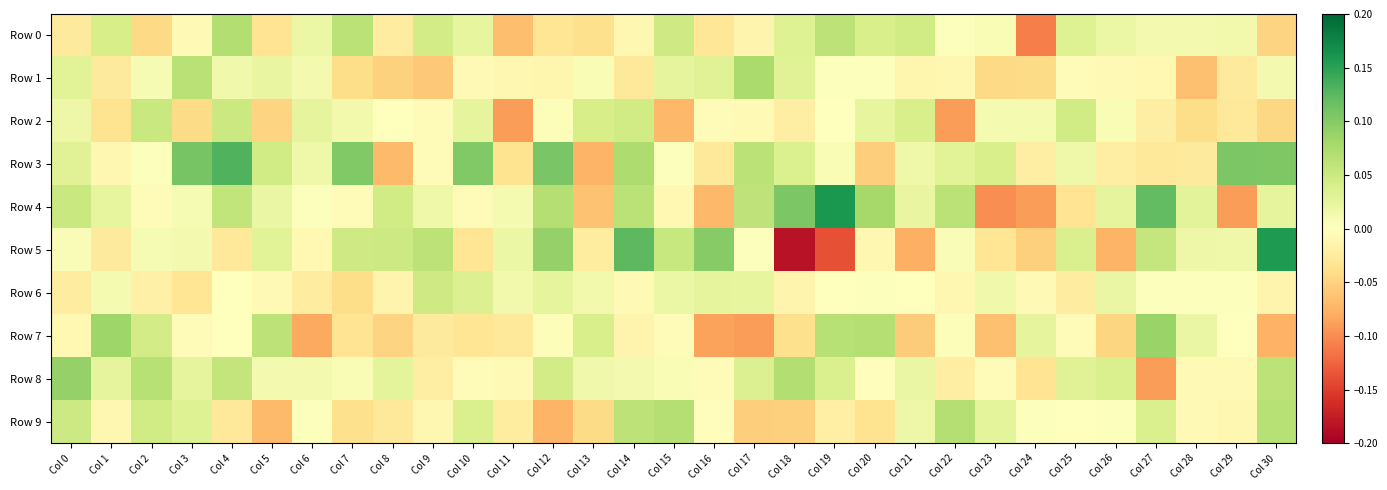

Reading left to right, what are all the values shown in this chart?

Row 0: Col 0=-0.0	Col 1=0.0	Col 2=-0.0	Col 3=-0.0	Col 4=0.1	Col 5=-0.0	Col 6=0.0	Col 7=0.1	Col 8=-0.0	Col 9=0.0	Col 10=0.0	Col 11=-0.1	Col 12=-0.0	Col 13=-0.0	Col 14=-0.0	Col 15=0.0	Col 16=-0.0	Col 17=-0.0	Col 18=0.0	Col 19=0.1	Col 20=0.0	Col 21=0.0	Col 22=0.0	Col 23=0.0	Col 24=-0.1	Col 25=0.0	Col 26=0.0	Col 27=0.0	Col 28=0.0	Col 29=0.0	Col 30=-0.0
Row 1: Col 0=0.0	Col 1=-0.0	Col 2=0.0	Col 3=0.1	Col 4=0.0	Col 5=0.0	Col 6=0.0	Col 7=-0.0	Col 8=-0.1	Col 9=-0.1	Col 10=-0.0	Col 11=-0.0	Col 12=-0.0	Col 13=0.0	Col 14=-0.0	Col 15=0.0	Col 16=0.0	Col 17=0.1	Col 18=0.0	Col 19=0.0	Col 20=0.0	Col 21=-0.0	Col 22=-0.0	Col 23=-0.0	Col 24=-0.0	Col 25=-0.0	Col 26=-0.0	Col 27=-0.0	Col 28=-0.1	Col 29=-0.0	Col 30=0.0
Row 2: Col 0=0.0	Col 1=-0.0	Col 2=0.1	Col 3=-0.0	Col 4=0.1	Col 5=-0.0	Col 6=0.0	Col 7=0.0	Col 8=-0.0	Col 9=-0.0	Col 10=0.0	Col 11=-0.1	Col 12=0.0	Col 13=0.0	Col 14=0.0	Col 15=-0.1	Col 16=-0.0	Col 17=-0.0	Col 18=-0.0	Col 19=-0.0	Col 20=0.0	Col 21=0.0	Col 22=-0.1	Col 23=0.0	Col 24=0.0	Col 25=0.0	Col 26=0.0	Col 27=-0.0	Col 28=-0.0	Col 29=-0.0	Col 30=-0.0
Row 3: Col 0=0.0	Col 1=-0.0	Col 2=0.0	Col 3=0.1	Col 4=0.1	Col 5=0.0	Col 6=0.0	Col 7=0.1	Col 8=-0.1	Col 9=-0.0	Col 10=0.1	Col 11=-0.0	Col 12=0.1	Col 13=-0.1	Col 14=0.1	Col 15=0.0	Col 16=-0.0	Col 17=0.1	Col 18=0.0	Col 19=0.0	Col 20=-0.1	Col 21=0.0	Col 22=0.0	Col 23=0.0	Col 24=-0.0	Col 25=0.0	Col 26=-0.0	Col 27=-0.0	Col 28=-0.0	Col 29=0.1	Col 30=0.1
Row 4: Col 0=0.1	Col 1=0.0	Col 2=-0.0	Col 3=0.0	Col 4=0.1	Col 5=0.0	Col 6=0.0	Col 7=-0.0	Col 8=0.0	Col 9=0.0	Col 10=-0.0	Col 11=0.0	Col 12=0.1	Col 13=-0.1	Col 14=0.1	Col 15=-0.0	Col 16=-0.1	Col 17=0.1	Col 18=0.1	Col 19=0.2	Col 20=0.1	Col 21=0.0	Col 22=0.1	Col 23=-0.1	Col 24=-0.1	Col 25=-0.0	Col 26=0.0	Col 27=0.1	Col 28=0.0	Col 29=-0.1	Col 30=0.0
Row 5: Col 0=0.0	Col 1=-0.0	Col 2=0.0	Col 3=0.0	Col 4=-0.0	Col 5=0.0	Col 6=-0.0	Col 7=0.0	Col 8=0.0	Col 9=0.1	Col 10=-0.0	Col 11=0.0	Col 12=0.1	Col 13=-0.0	Col 14=0.1	Col 15=0.1	Col 16=0.1	Col 17=0.0	Col 18=-0.2	Col 19=-0.1	Col 20=-0.0	Col 21=-0.1	Col 22=0.0	Col 23=-0.0	Col 24=-0.1	Col 25=0.0	Col 26=-0.1	Col 27=0.1	Col 28=0.0	Col 29=0.0	Col 30=0.2
Row 6: Col 0=-0.0	Col 1=0.0	Col 2=-0.0	Col 3=-0.0	Col 4=0.0	Col 5=-0.0	Col 6=-0.0	Col 7=-0.0	Col 8=-0.0	Col 9=0.0	Col 10=0.0	Col 11=0.0	Col 12=0.0	Col 13=0.0	Col 14=-0.0	Col 15=0.0	Col 16=0.0	Col 17=0.0	Col 18=-0.0	Col 19=-0.0	Col 20=0.0	Col 21=0.0	Col 22=-0.0	Col 23=0.0	Col 24=-0.0	Col 25=-0.0	Col 26=0.0	Col 27=0.0	Col 28=0.0	Col 29=0.0	Col 30=-0.0
Row 7: Col 0=-0.0	Col 1=0.1	Col 2=0.0	Col 3=-0.0	Col 4=0.0	Col 5=0.1	Col 6=-0.1	Col 7=-0.0	Col 8=-0.0	Col 9=-0.0	Col 10=-0.0	Col 11=-0.0	Col 12=0.0	Col 13=0.0	Col 14=-0.0	Col 15=-0.0	Col 16=-0.1	Col 17=-0.1	Col 18=-0.0	Col 19=0.1	Col 20=0.1	Col 21=-0.1	Col 22=0.0	Col 23=-0.1	Col 24=0.0	Col 25=-0.0	Col 26=-0.0	Col 27=0.1	Col 28=0.0	Col 29=-0.0	Col 30=-0.1
Row 8: Col 0=0.1	Col 1=0.0	Col 2=0.1	Col 3=0.0	Col 4=0.1	Col 5=0.0	Col 6=0.0	Col 7=0.0	Col 8=0.0	Col 9=-0.0	Col 10=-0.0	Col 11=-0.0	Col 12=0.0	Col 13=0.0	Col 14=0.0	Col 15=0.0	Col 16=-0.0	Col 17=0.0	Col 18=0.1	Col 19=0.0	Col 20=-0.0	Col 21=0.0	Col 22=-0.0	Col 23=-0.0	Col 24=-0.0	Col 25=0.0	Col 26=0.0	Col 27=-0.1	Col 28=-0.0	Col 29=-0.0	Col 30=0.1
Row 9: Col 0=0.0	Col 1=-0.0	Col 2=0.0	Col 3=0.0	Col 4=-0.0	Col 5=-0.1	Col 6=0.0	Col 7=-0.0	Col 8=-0.0	Col 9=-0.0	Col 10=0.0	Col 11=-0.0	Col 12=-0.1	Col 13=-0.0	Col 14=0.1	Col 15=0.1	Col 16=-0.0	Col 17=-0.1	Col 18=-0.1	Col 19=-0.0	Col 20=-0.0	Col 21=0.0	Col 22=0.1	Col 23=0.0	Col 24=0.0	Col 25=-0.0	Col 26=0.0	Col 27=0.0	Col 28=-0.0	Col 29=-0.0	Col 30=0.1